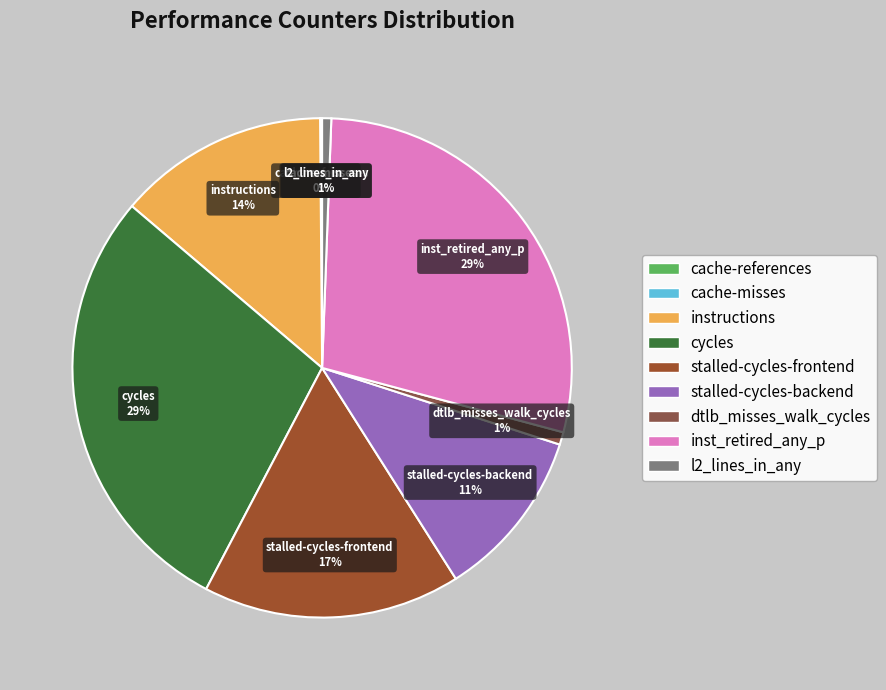

To the nearest percent, what is the difference between the inst_retired_any_p and stalled-cycles-backend slice percentages?

18%